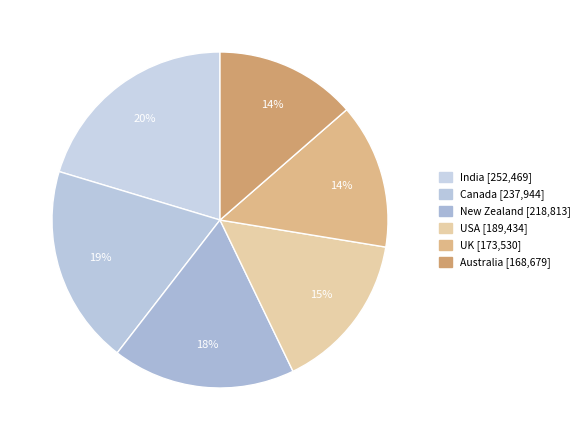

The New Zealand slice represents 18% of the pie. True or false?

True